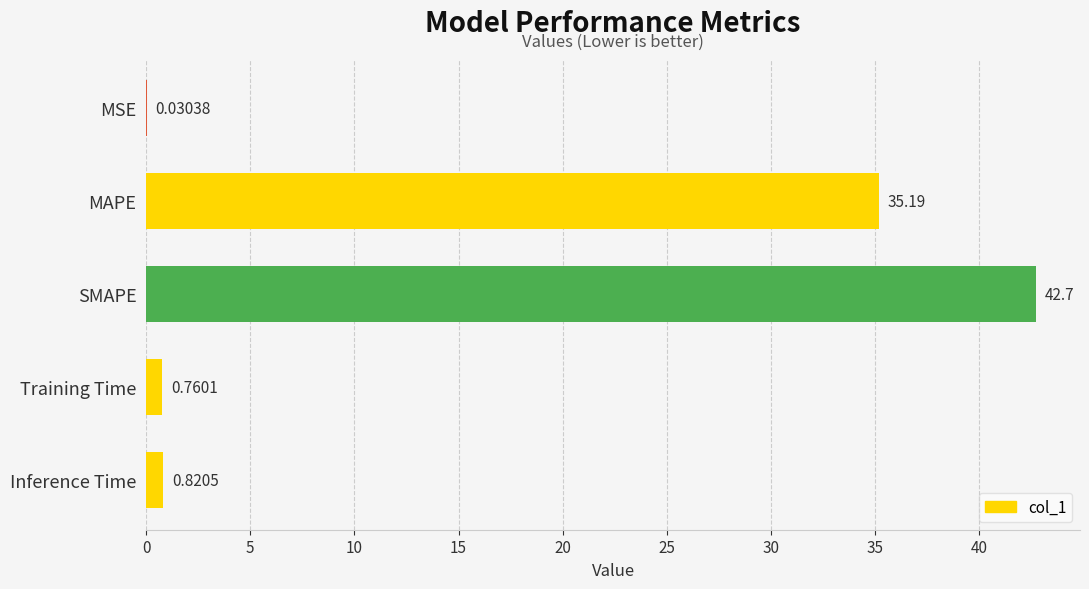

What is the change in value from MSE to Inference Time?

+0.8